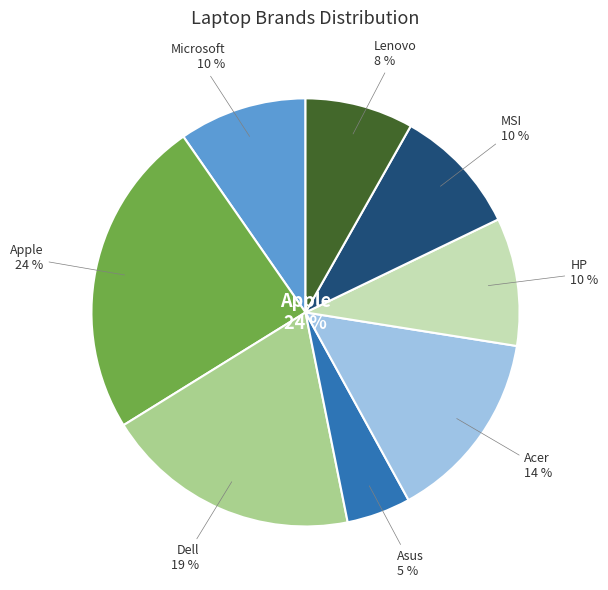

Approximately how many times larger is the value at HP compared to Asus?

2.0